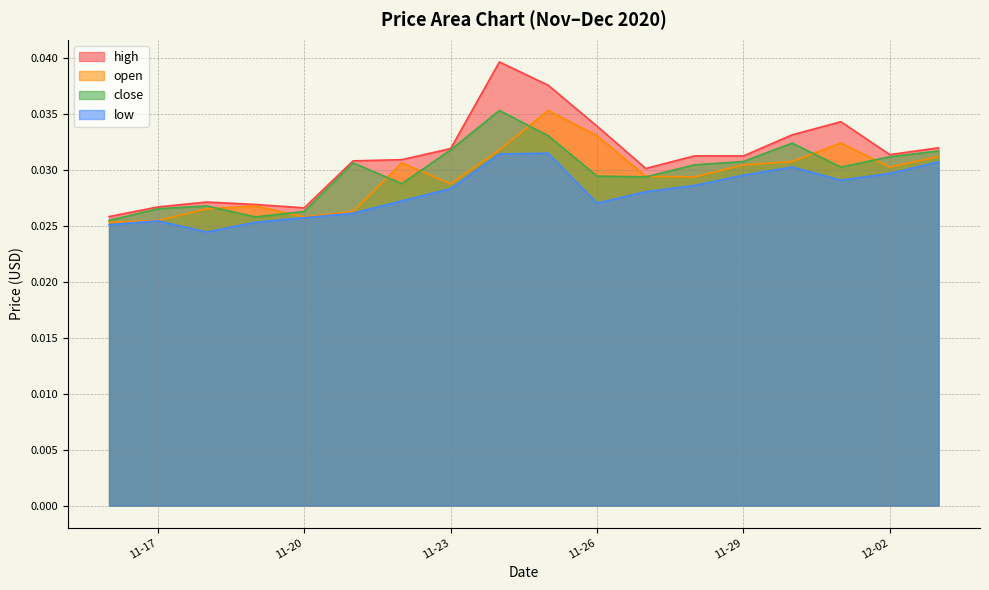

True or false: low and high intersect in this chart.

False